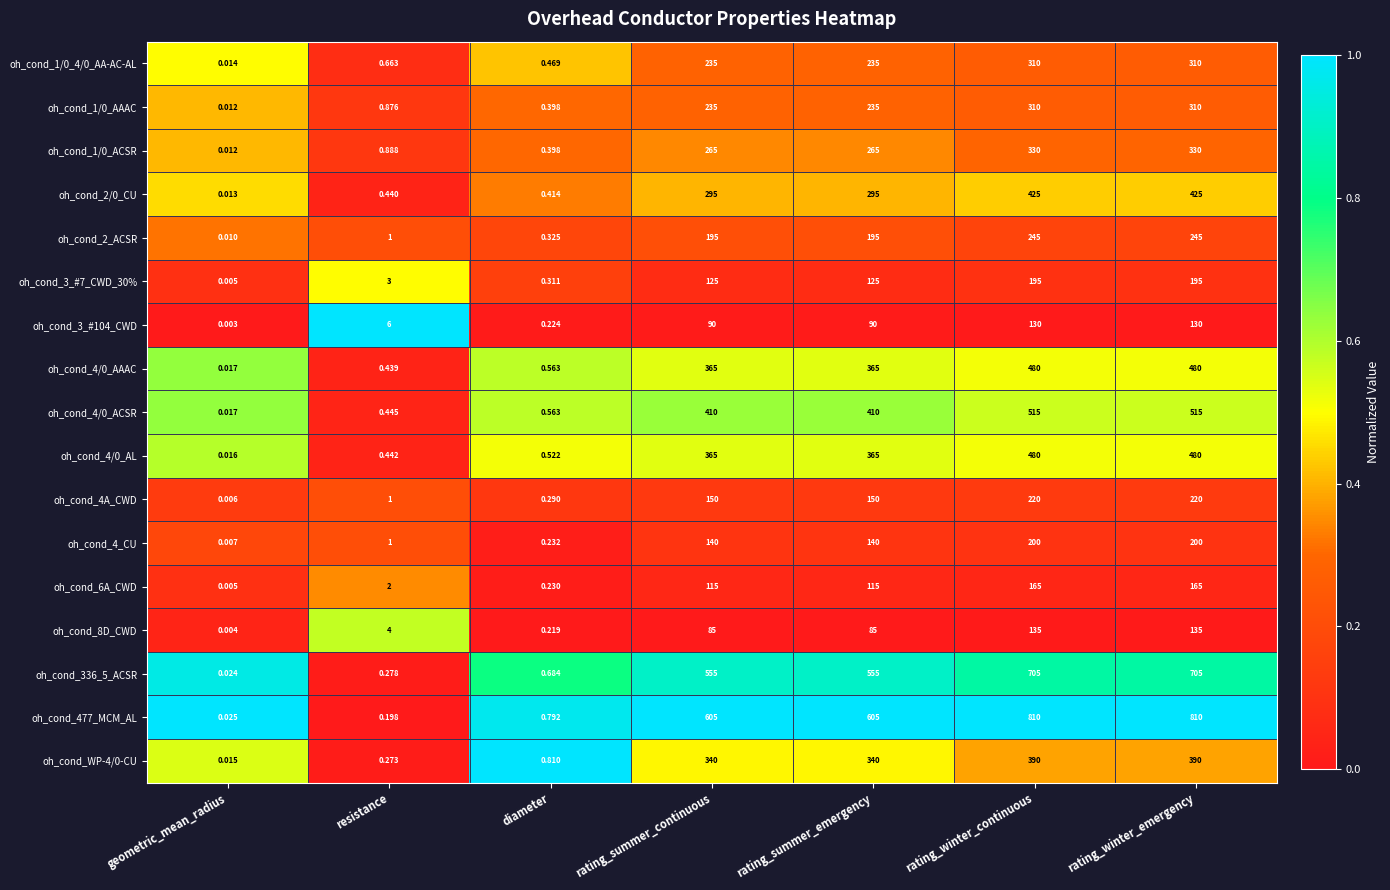

What is the difference between the highest and lowest values at rating_summer_continuous?

520.0